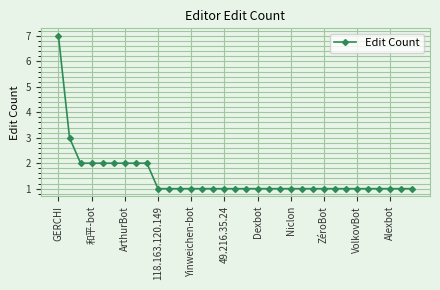

What is the difference between the second highest and minimum values?

2